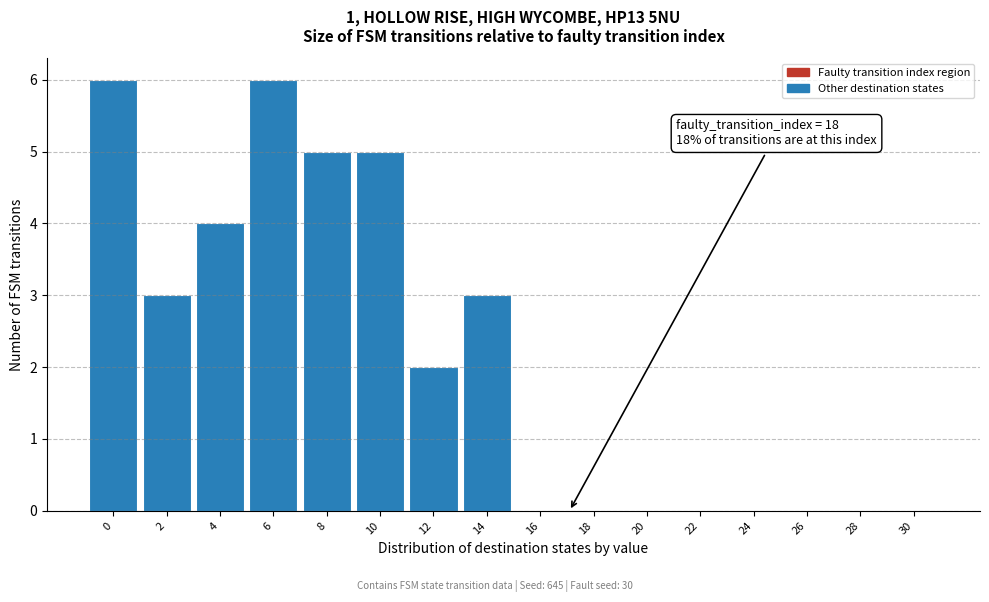

Reading right to left, list all the values displayed in this chart.

30=0	28=0	26=0	24=0	22=0	20=0	18=0	16=0	14=3	12=2	10=5	8=5	6=6	4=4	2=3	0=6